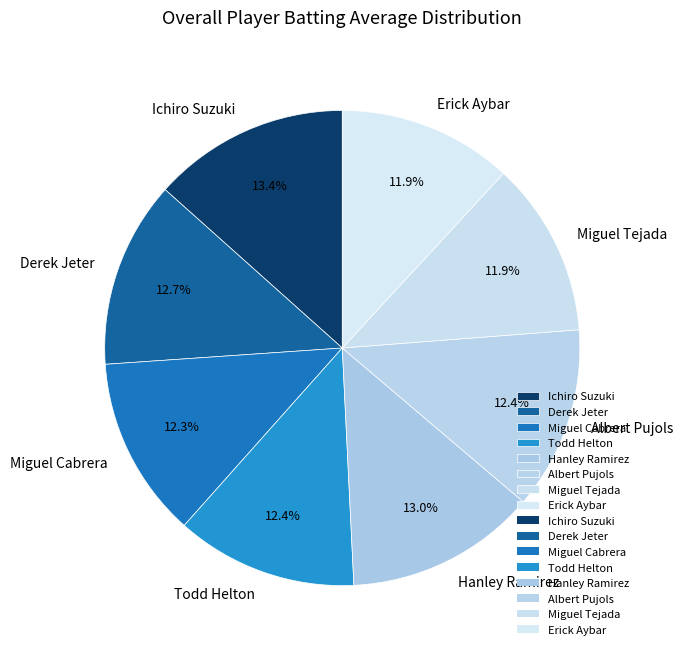

Does Albert Pujols represent more than half of the total?

No